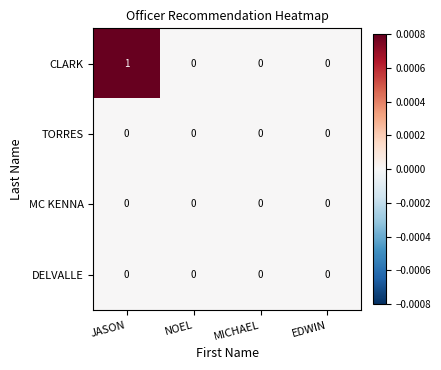

Which series has the largest total across all categories?

CLARK